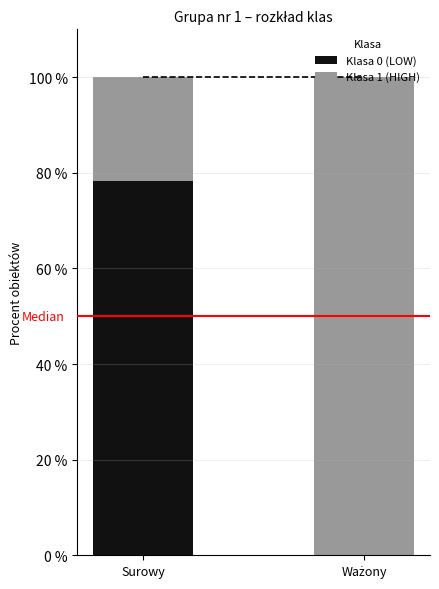

The value of Klasa 0 (LOW) at Surowy is 78.2. True or false?

True